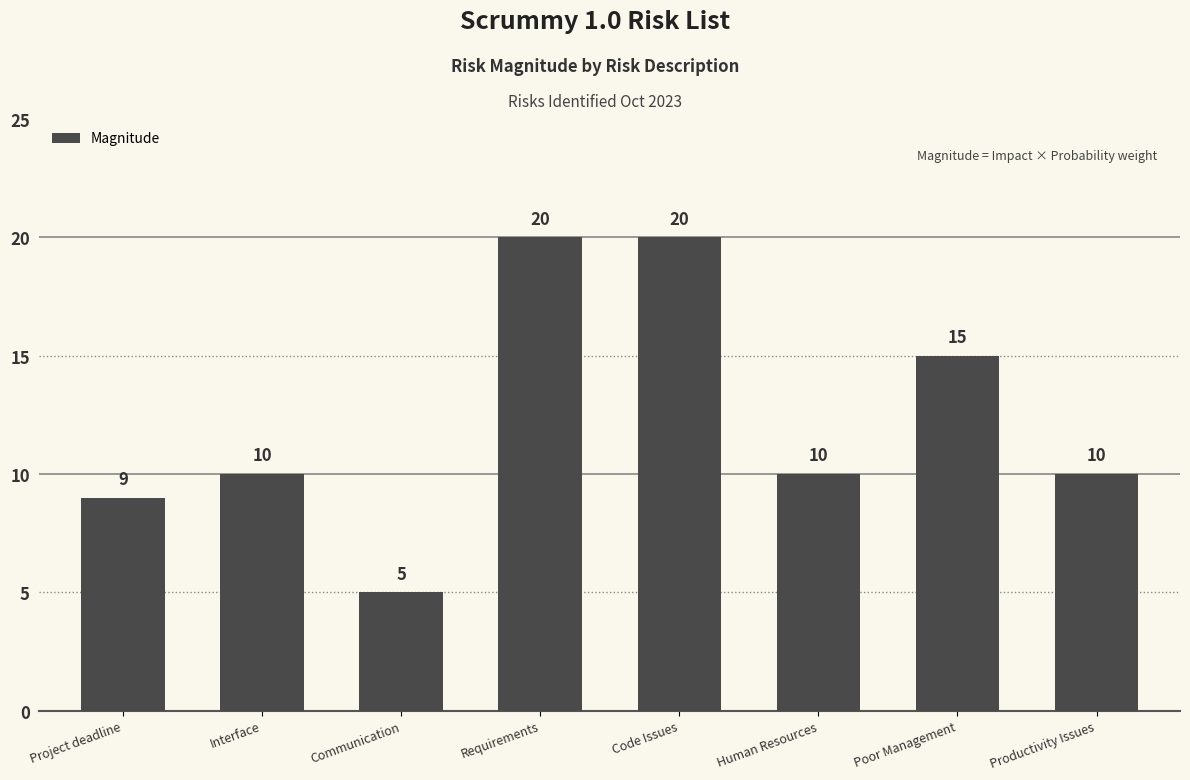

Is it true that the value at Requirements is 10?

False